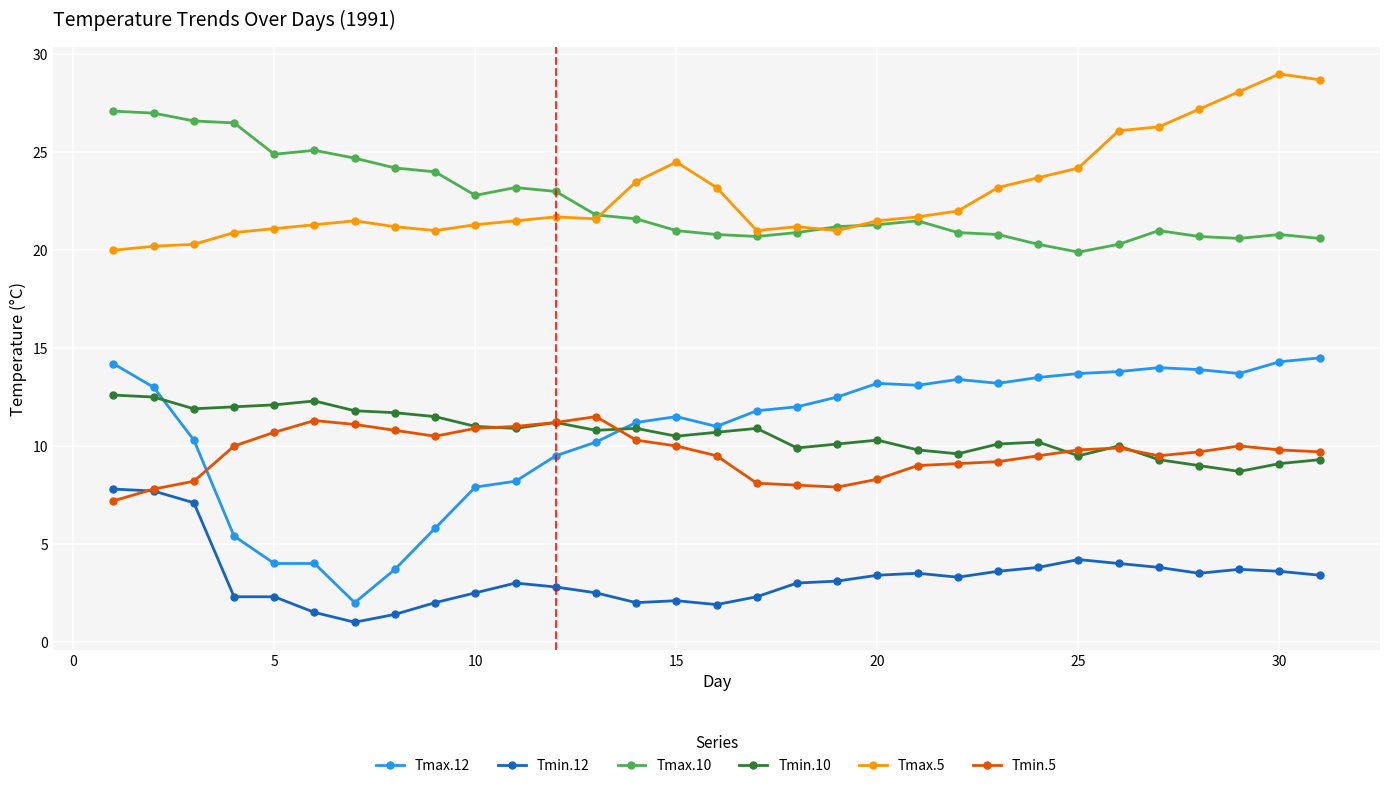

True or false: Tmax.5 has more than 0 points higher than both neighbors.

True